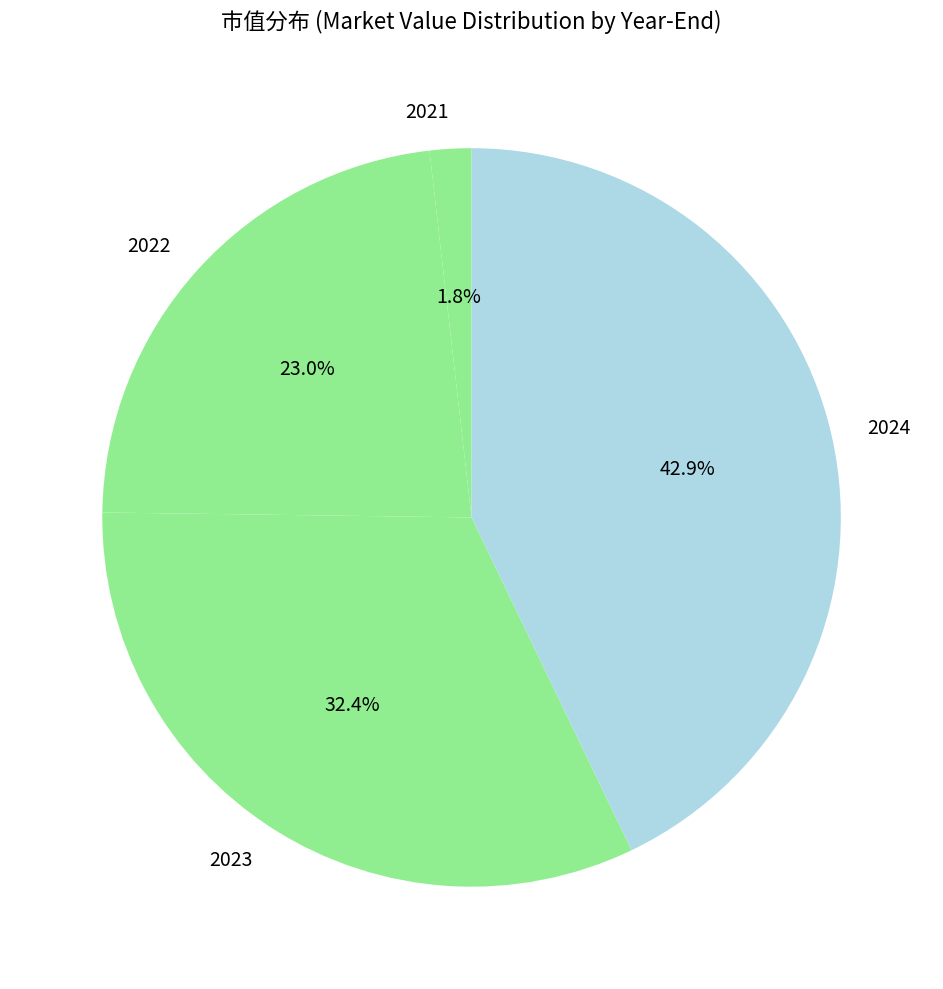

Rank the categories by value from lowest to highest.

2021, 2022, 2023, 2024